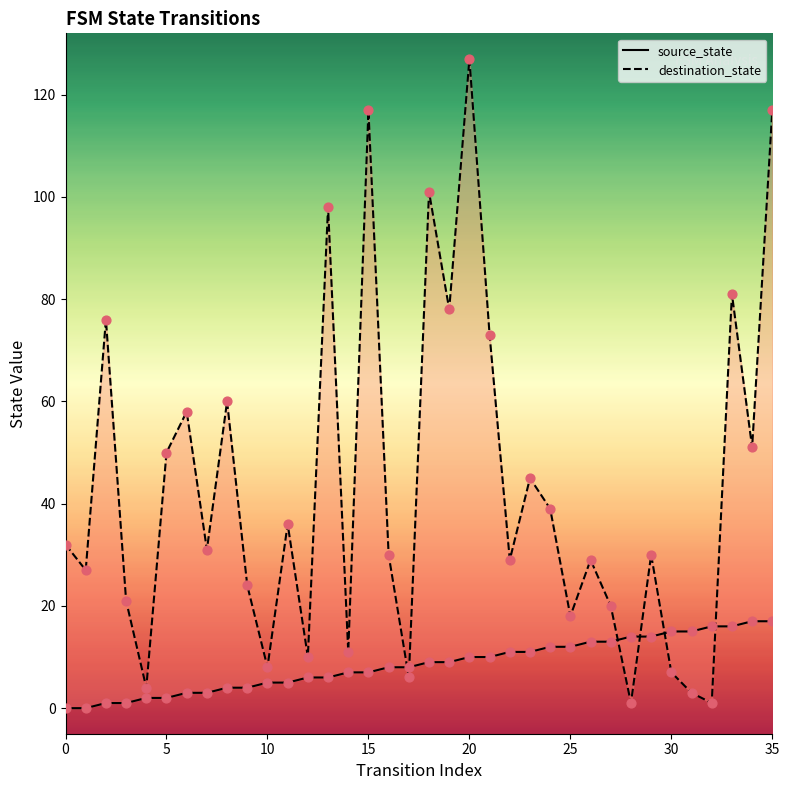

At which category is the sum across all series the highest?

20